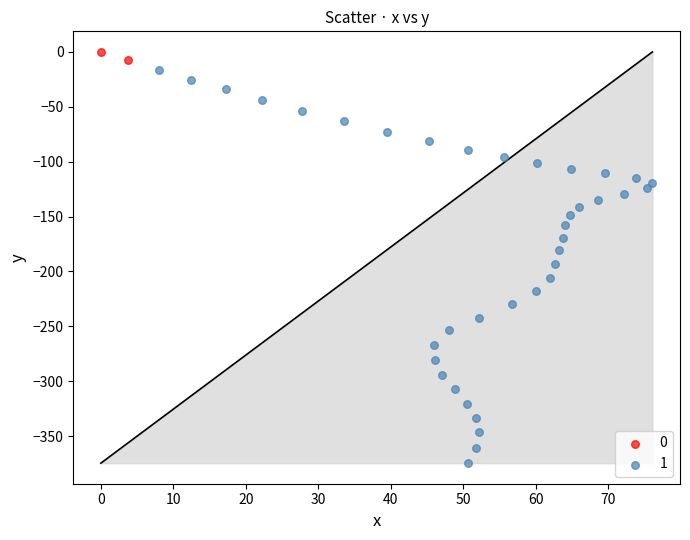

Which series has the widest spread of Y values?

1